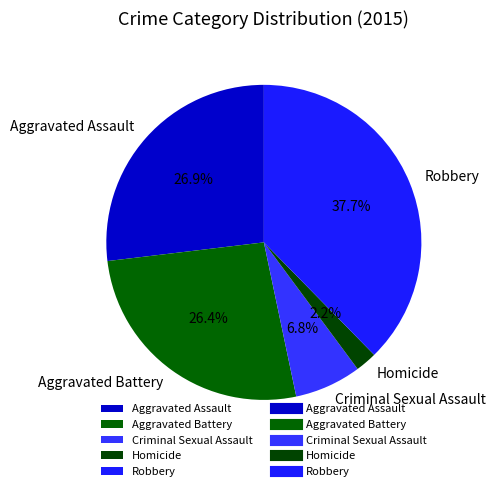

Is there a majority slice in this chart?

No